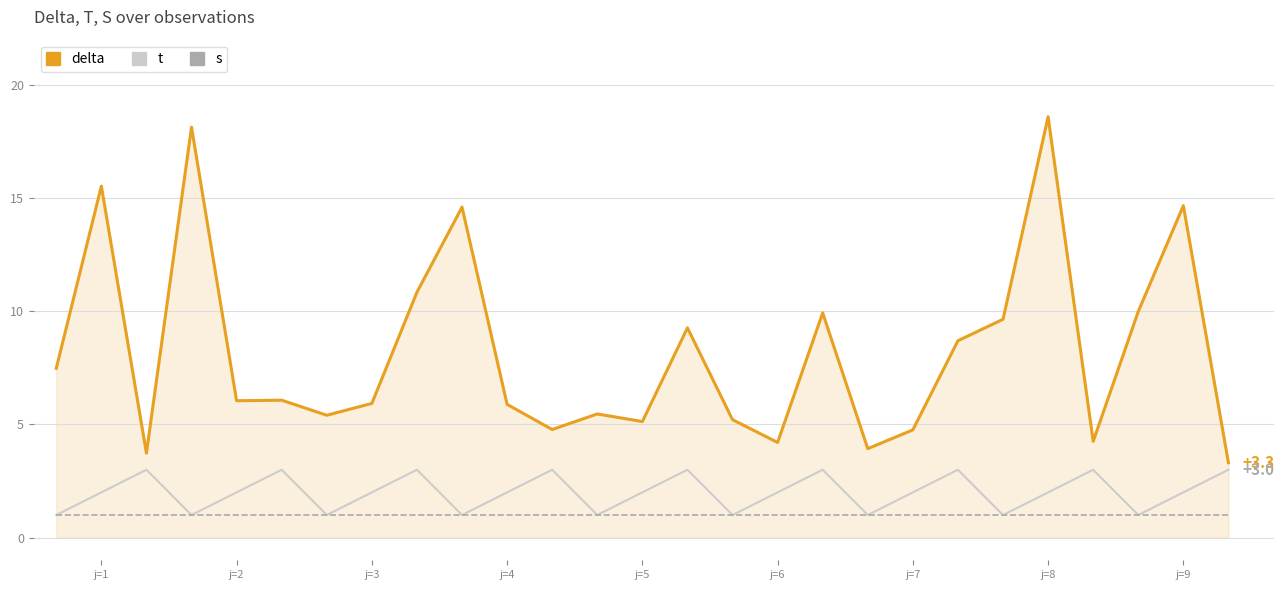

True or false: s and delta intersect in this chart.

False